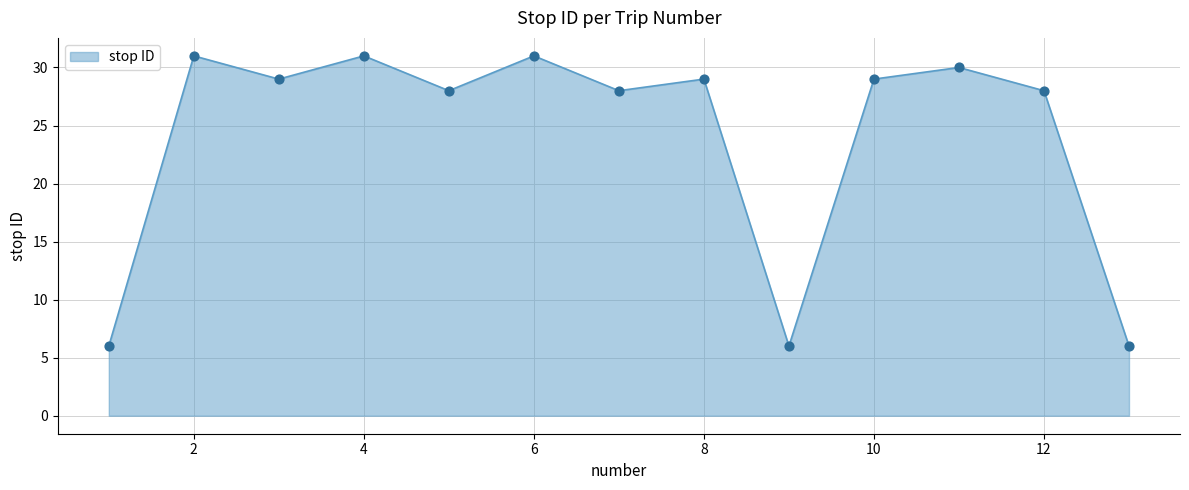

What is the maximum value shown in the chart?

31